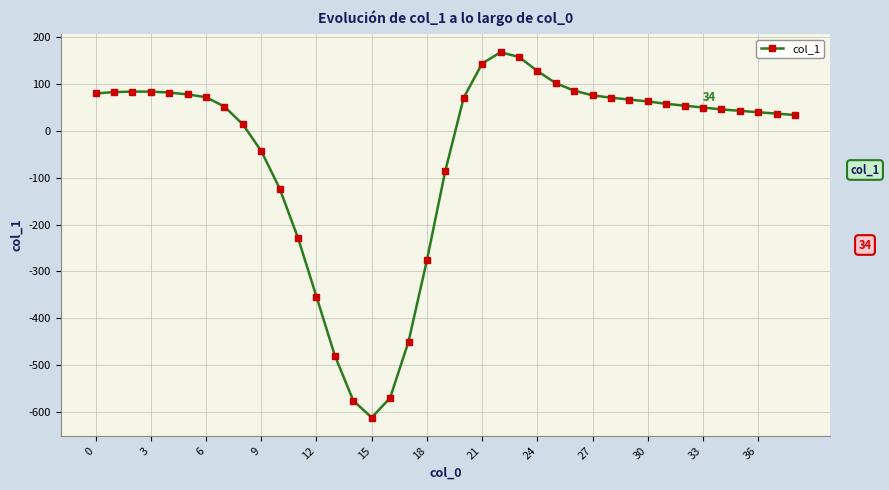

What is the difference between the maximum and minimum values?

780